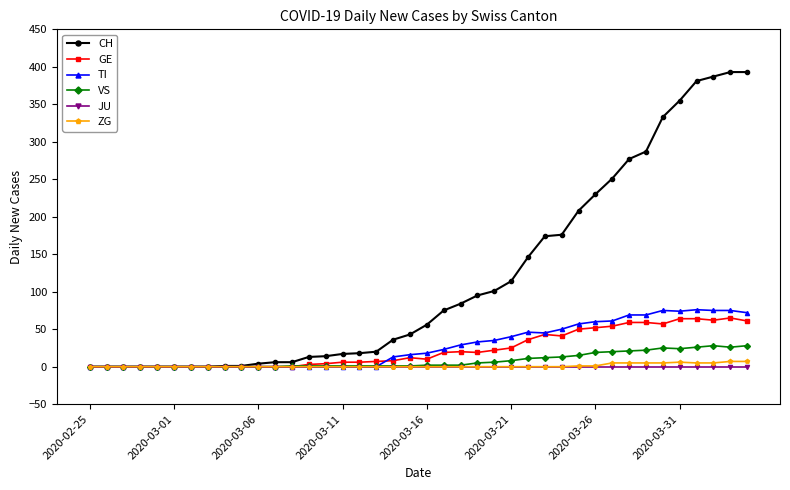

Which series has the largest total across all categories?

CH